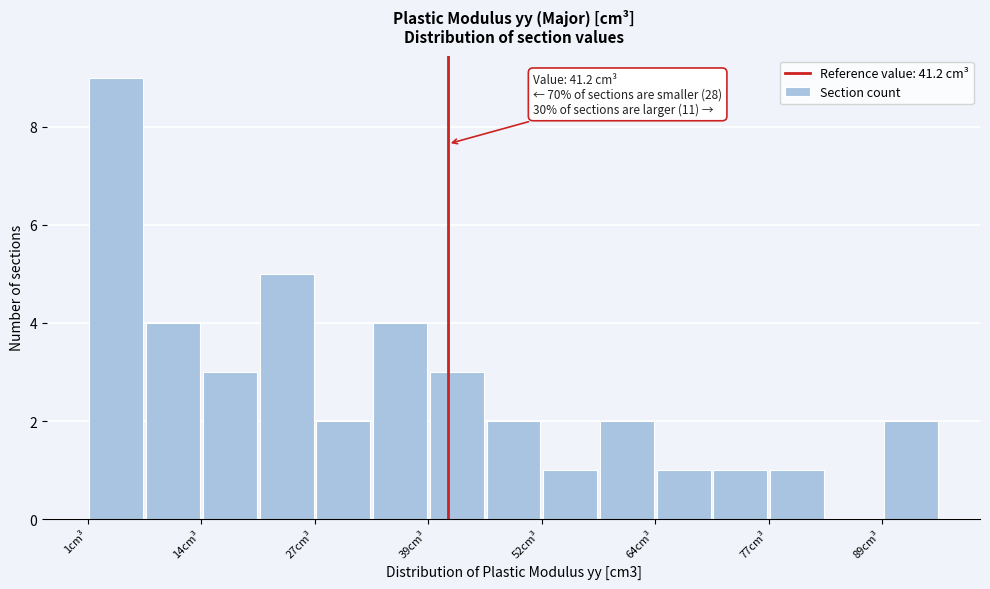

Around what value on the x-axis is the tallest bar? Give the approximate position of its centre, as read against the axis.

4